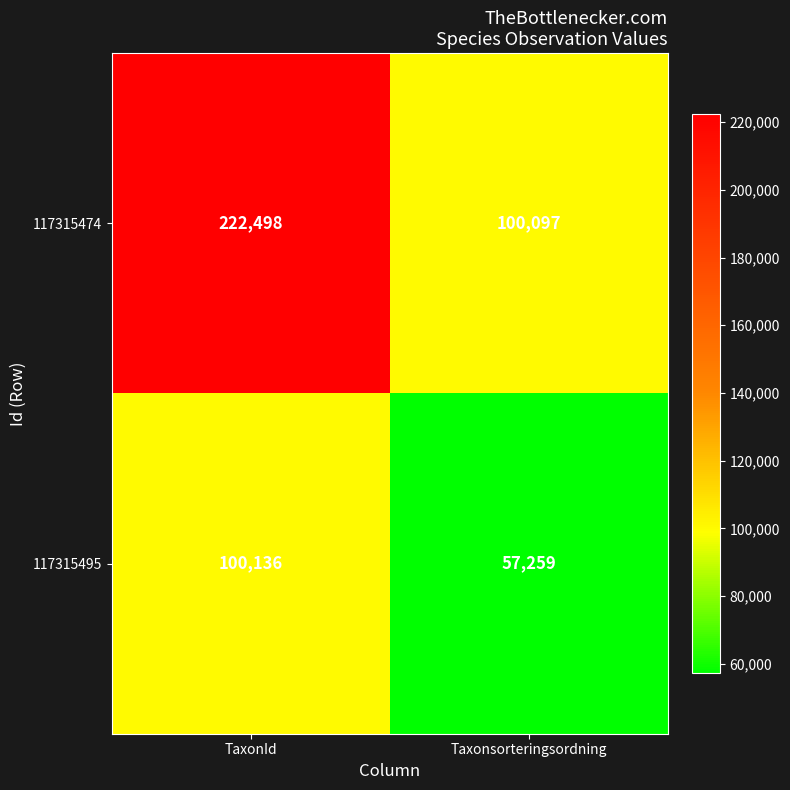

Is the value of 117315495 at Taxonsorteringsordning greater than the value of 117315474 at Taxonsorteringsordning?

No